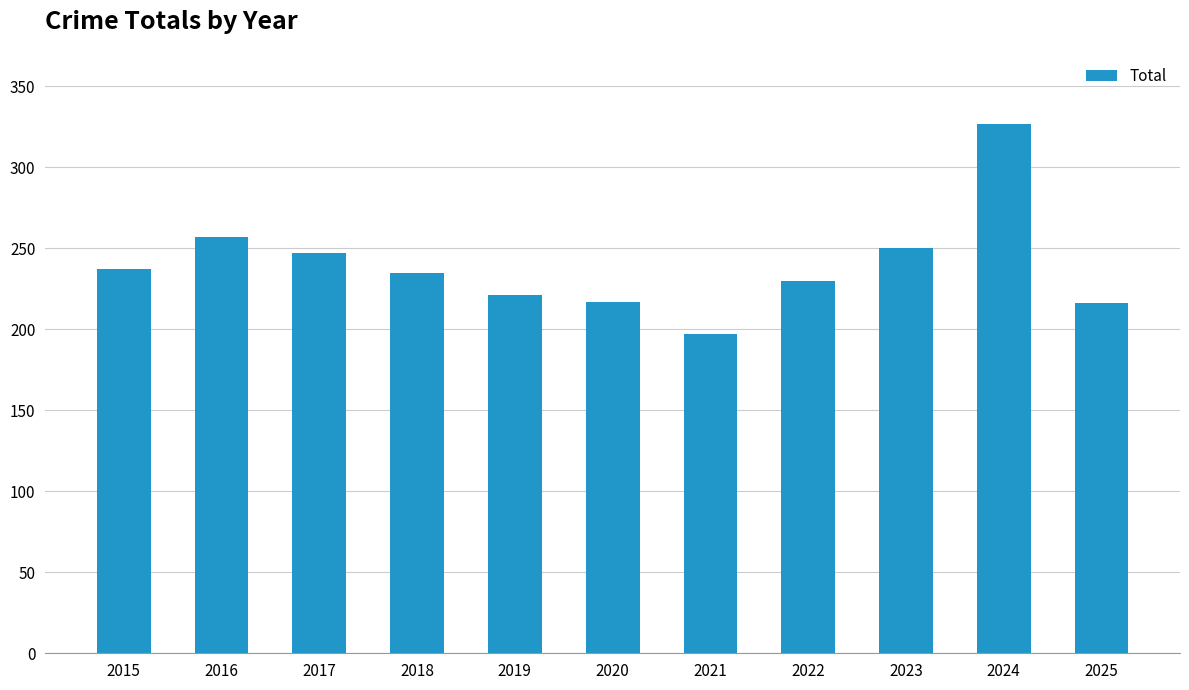

What is the change in value from 2018 to 2025?

-19